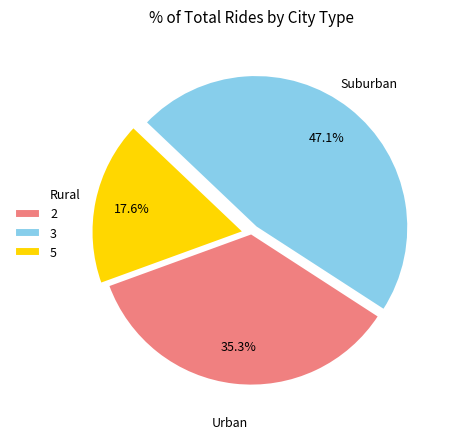

Rank the categories by value from highest to lowest.

3, 2, 5